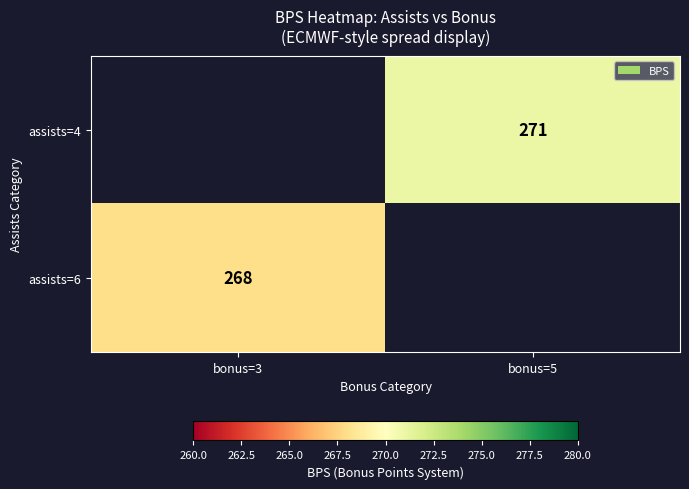

The assists=4 series shows 271 at bonus=5. True or false?

True